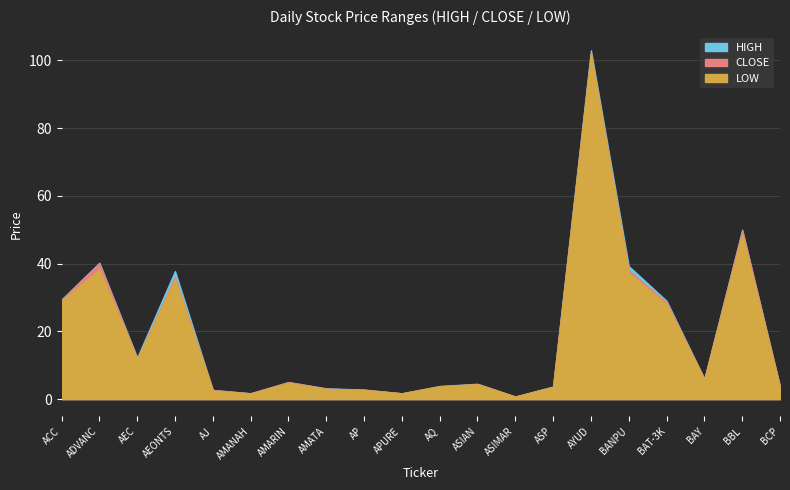

List the series in order of their overall mean, highest first.

HIGH, CLOSE, LOW